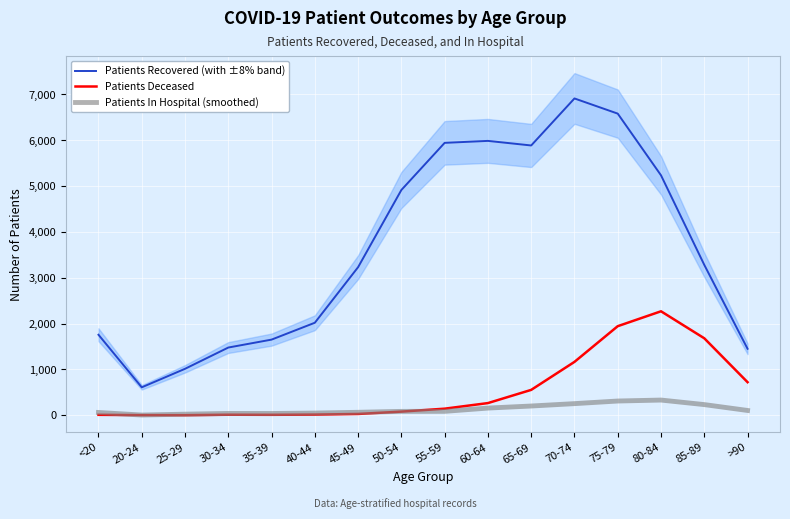

Which label corresponds to the largest value in the chart?

70-74